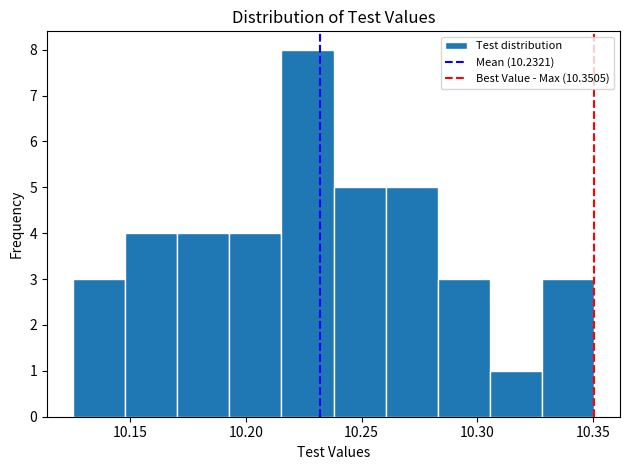

What is the height of the bar covering 10.305 to 10.330 on the x-axis? Neither the bar edges nor the heights are printed on the chart, so give them approximately, as read against the axes.

1